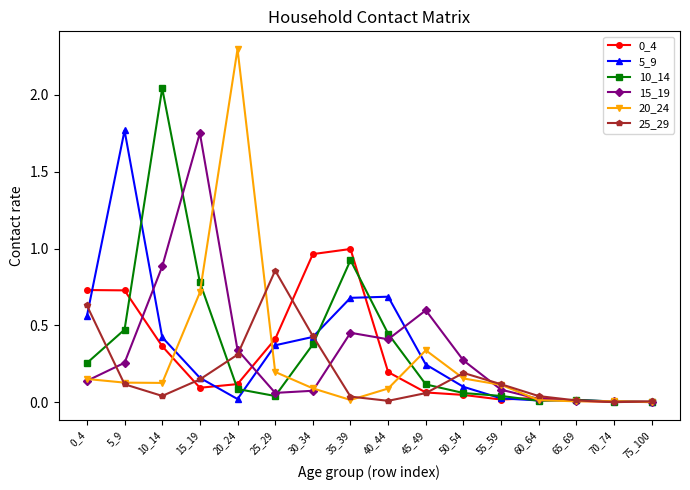

True or false: 15_19 has more than 1 points higher than both neighbors.

True